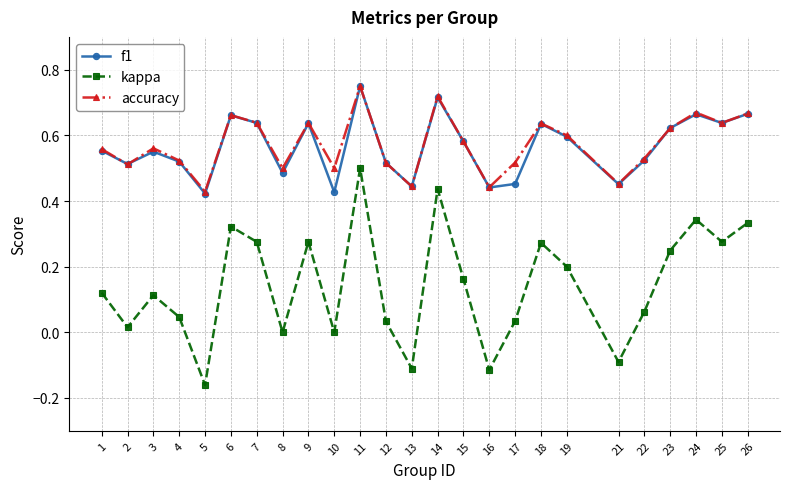

What are all the series names shown in the legend?

f1, kappa, accuracy